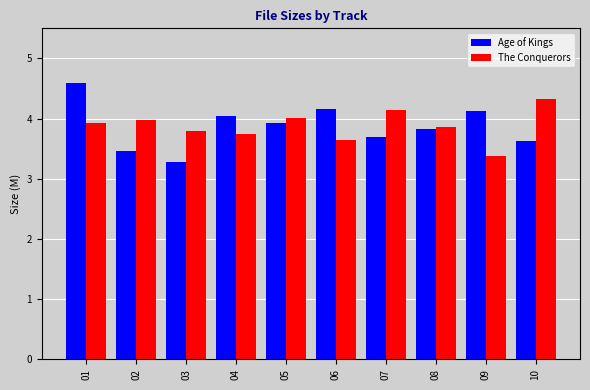

What is the approximate value of The Conquerors at 05?

4.0